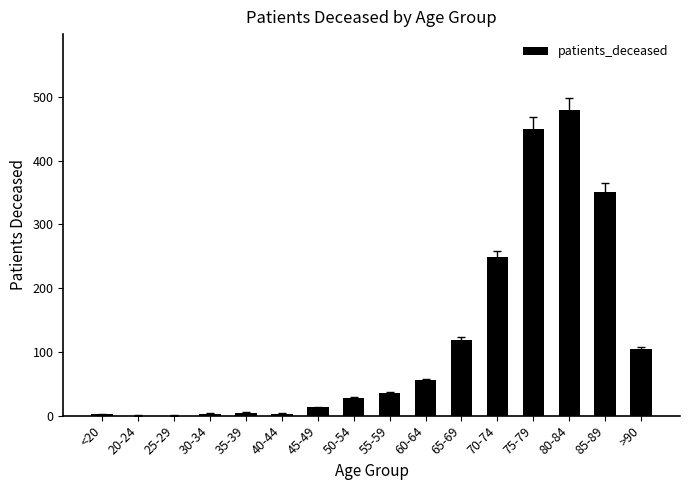

What is the approximate value at 70-74, to the nearest 5?

250